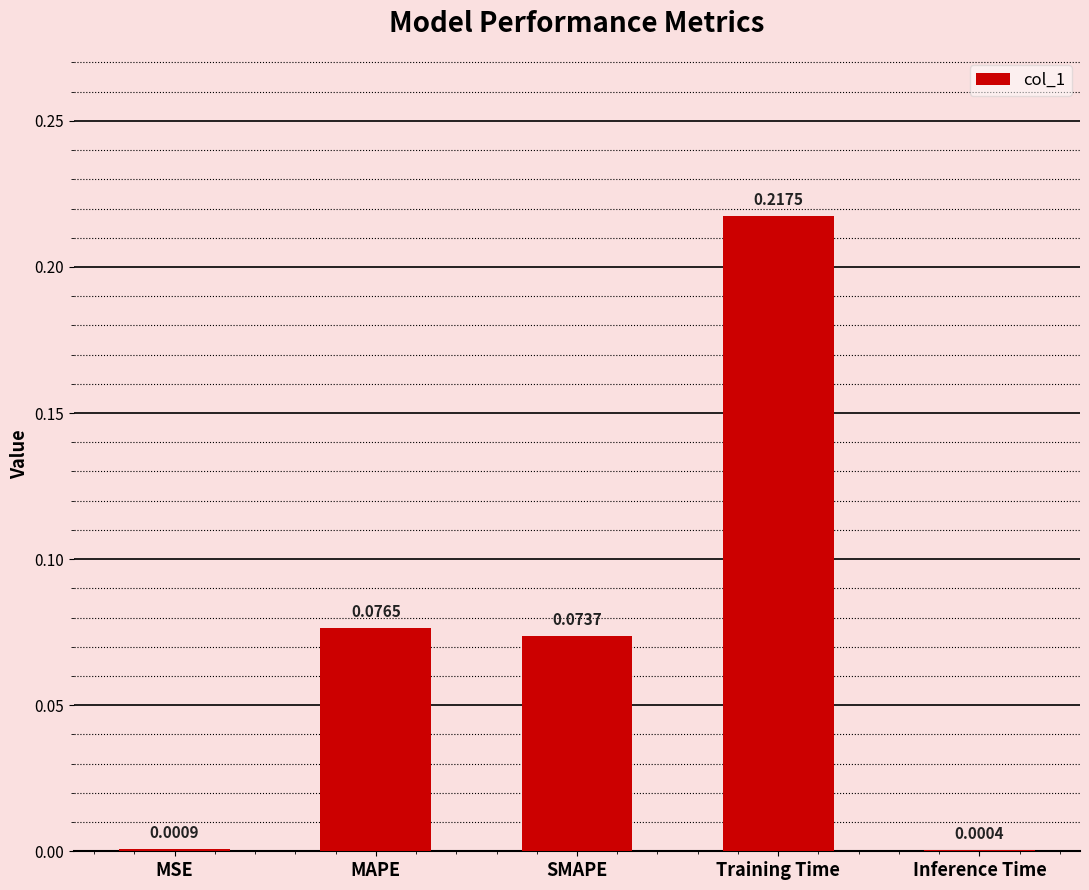

What is the sum of all values?

0.4